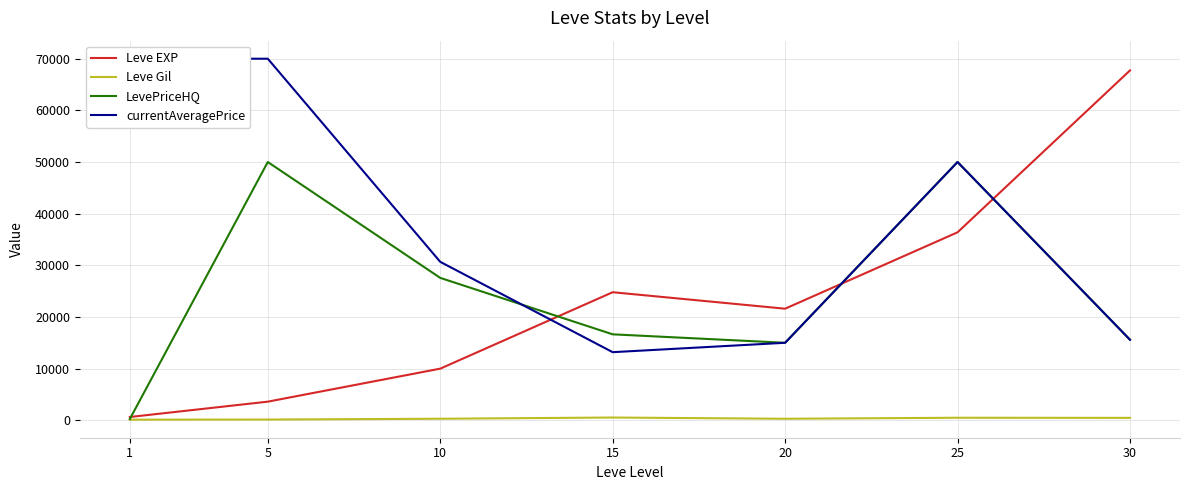

The LevePriceHQ series shows 82445.3 at 25. True or false?

False